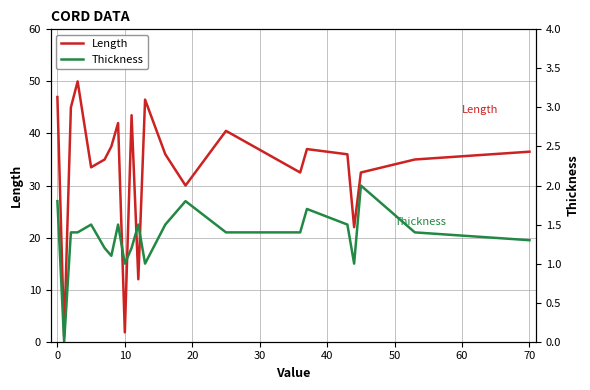

True or false: Length has a value of 19.7 at 10.

False